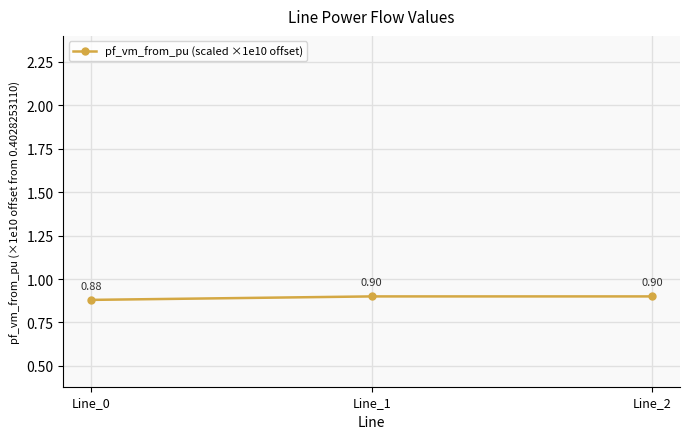

What is the average value?

0.9